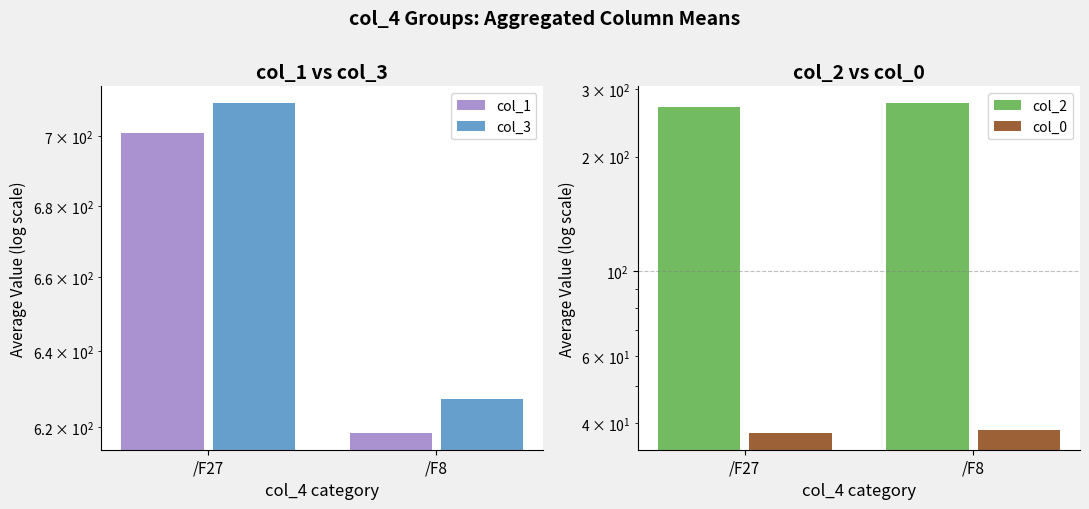

Reading left to right, transcribe all the data shown in this chart.

col_1: /F27=701.0	/F8=618.5
col_3: /F27=709.8	/F8=627.4
col_2: /F27=270.4	/F8=276.5
col_0: /F27=37.6	/F8=38.4